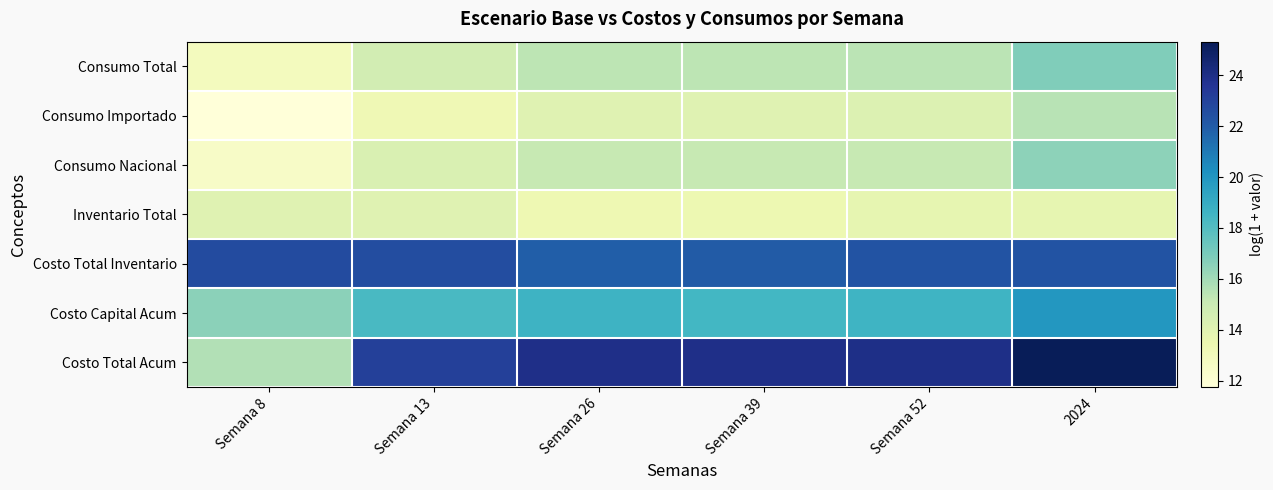

Which series has the largest range (max minus min)?

Costo Total Acum